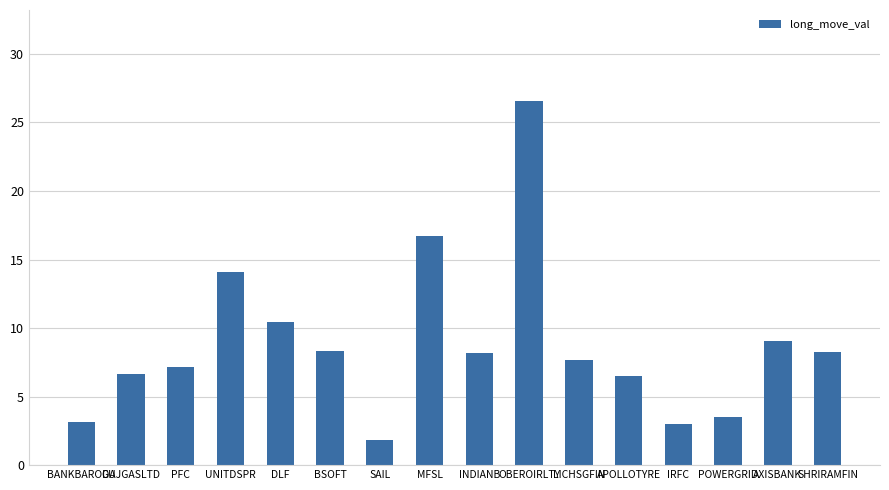

What is the change in value from GUJGASLTD to IRFC?

-3.6